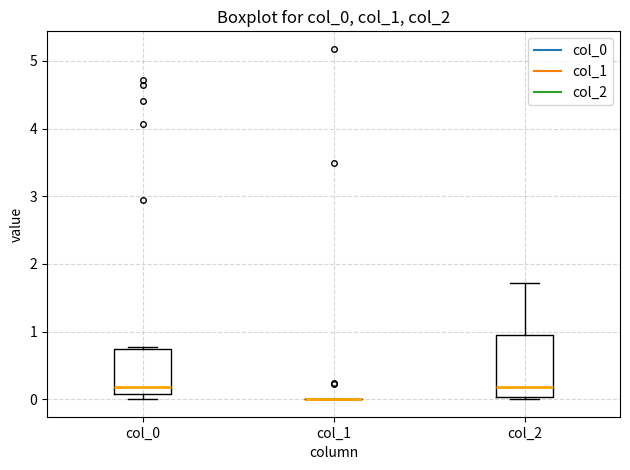

Comparing the boxes themselves (not the whiskers), which one is the tallest?

col_2